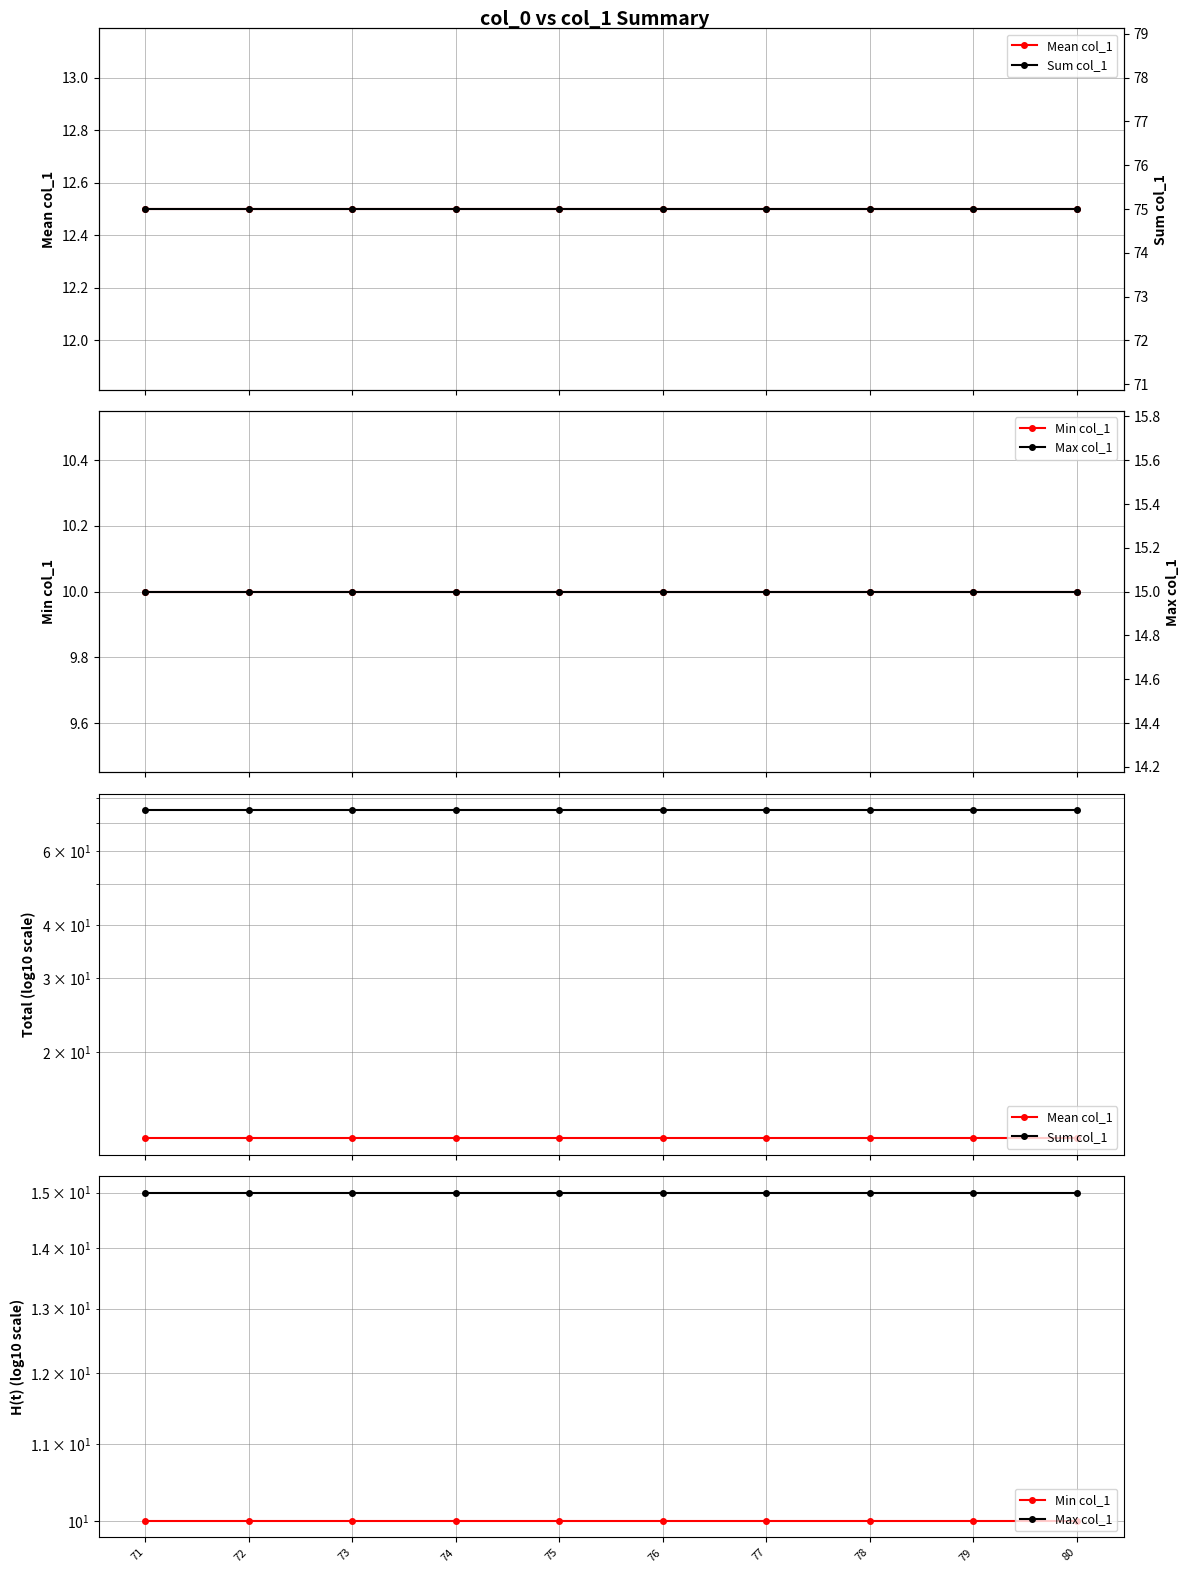

True or false: Sum col_1 and Min col_1 intersect in this chart.

False